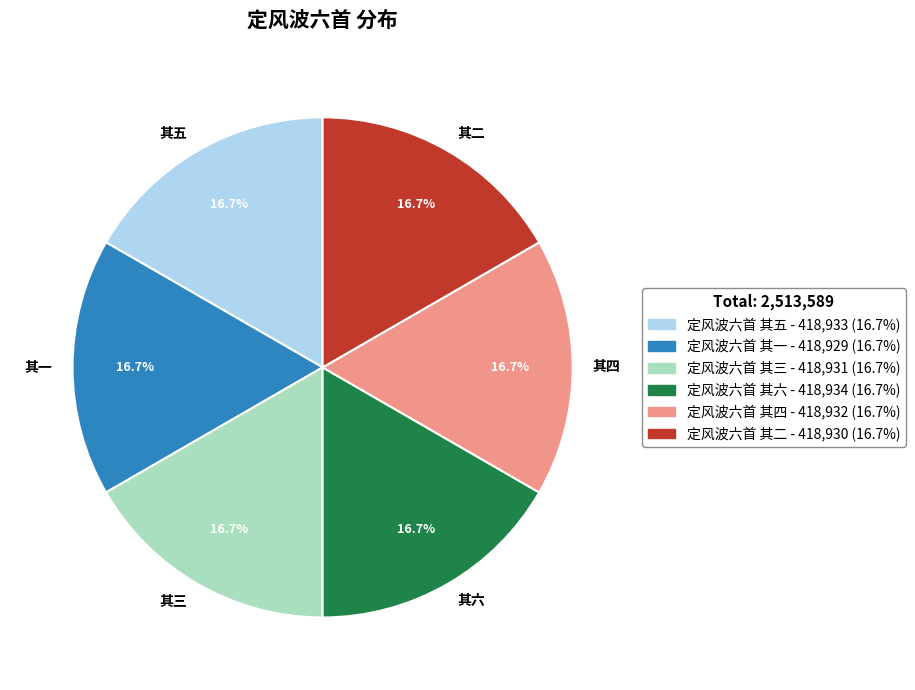

To the nearest percent, what is the average slice percentage?

17%